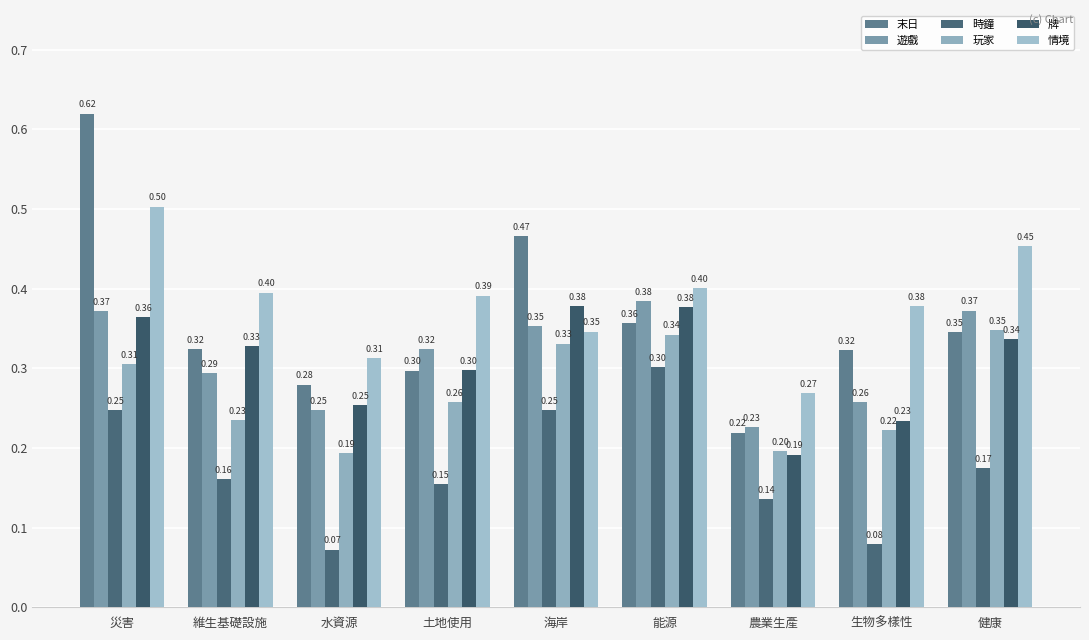

The value of 玩家 at 海岸 is 0.3. True or false?

True